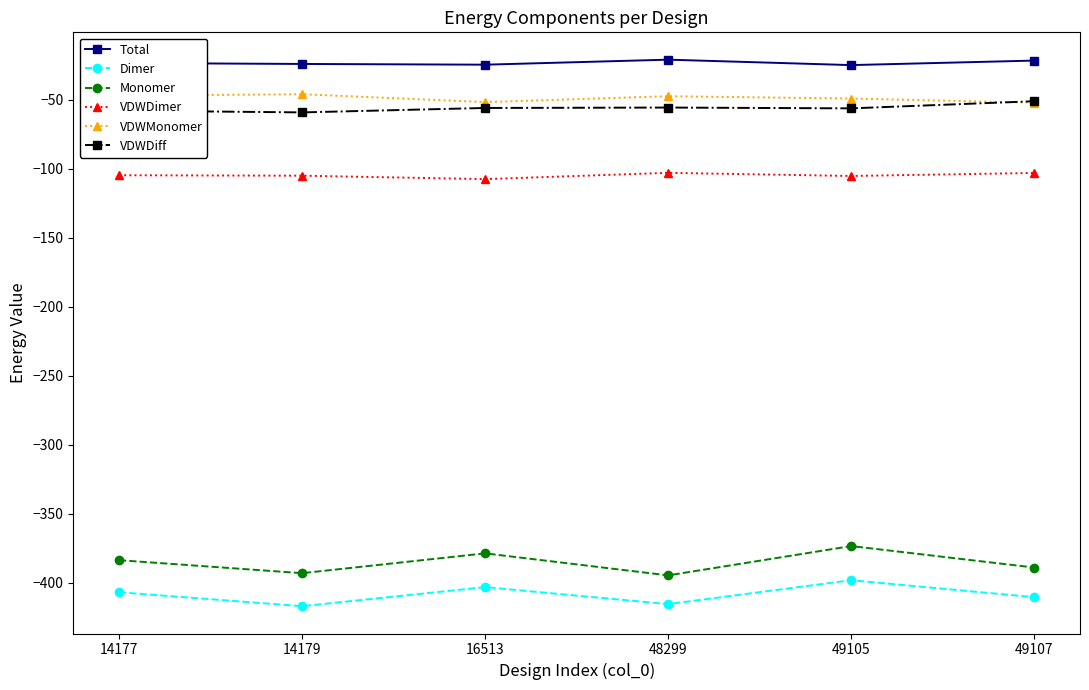

How many data points in VDWDimer are above -104?

2